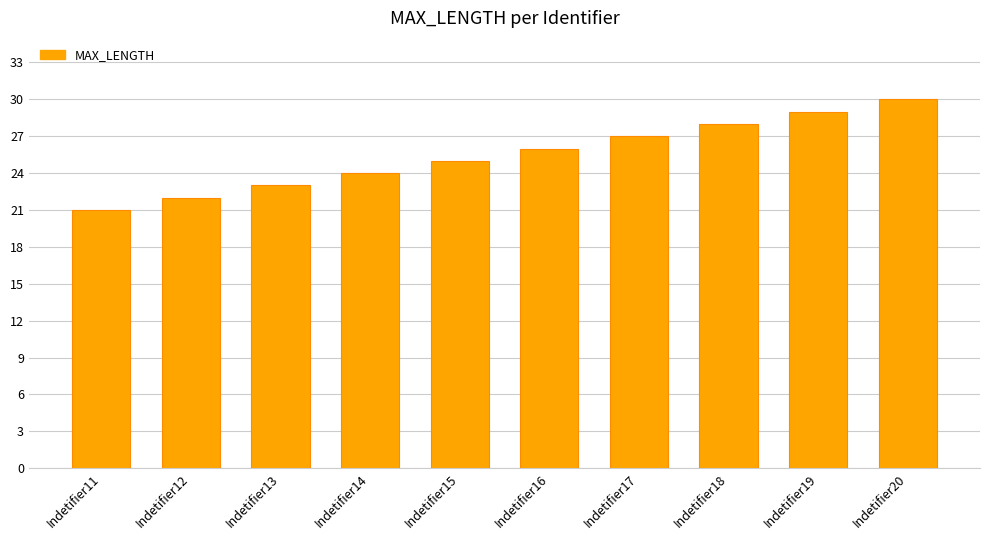

How many values are below 26?

5